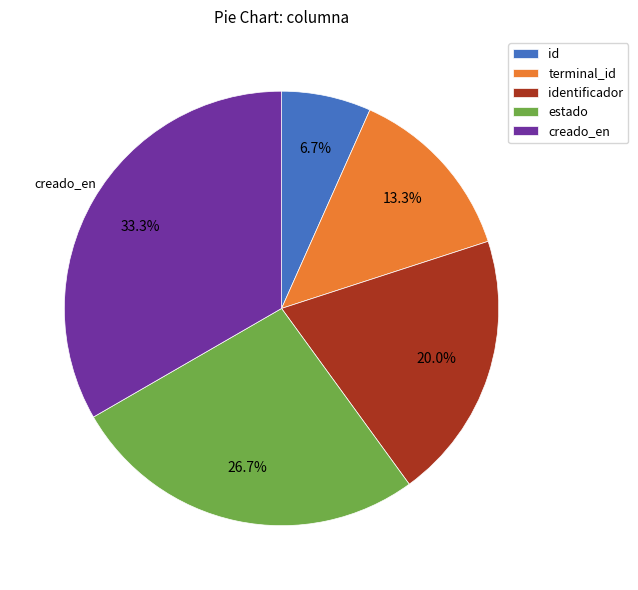

Is it true that identificador is 20% of the pie?

True